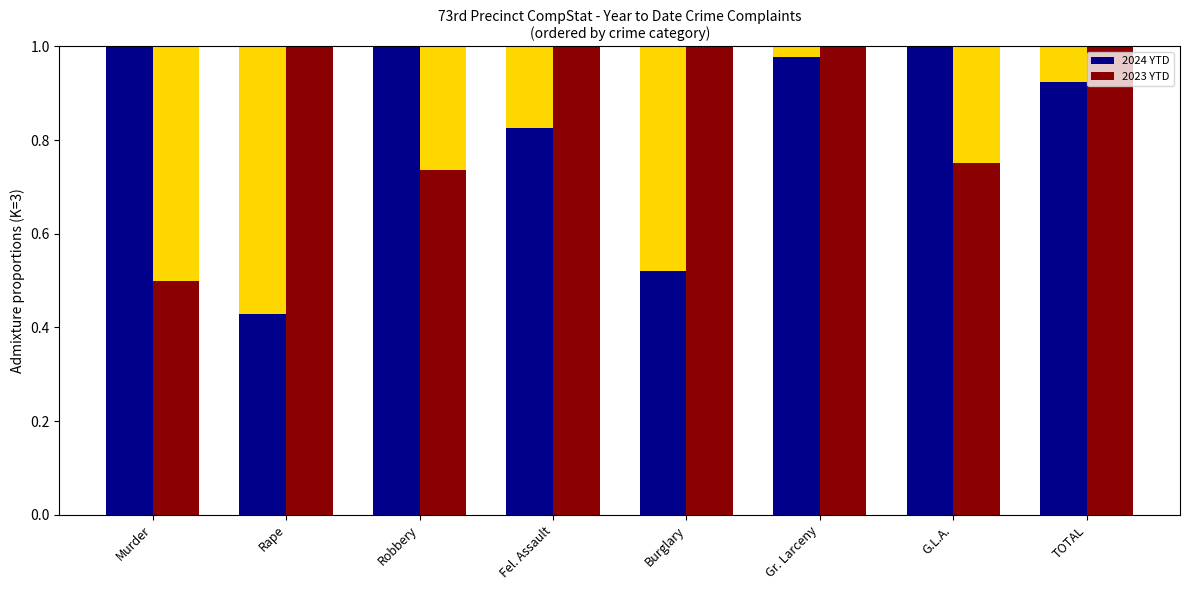

What is the total value across all series at Gr. Larceny?

2.0